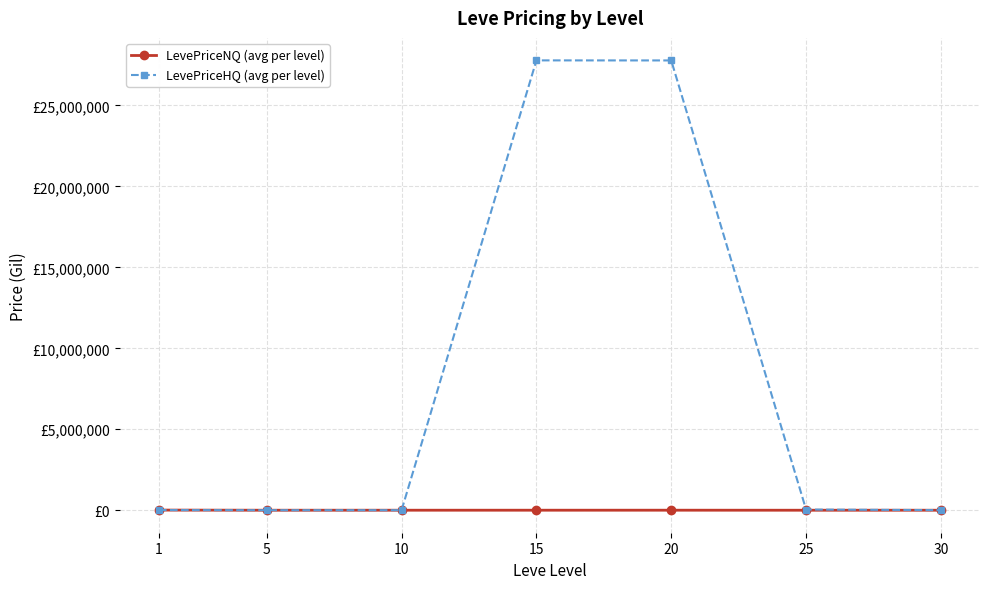

What is the average value of the LevePriceHQ (avg per level) series?

7947898.5